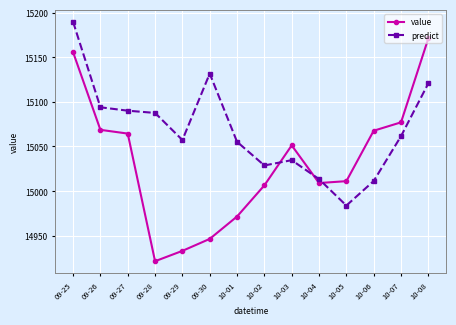

How many interior local valleys does the value series have?

2